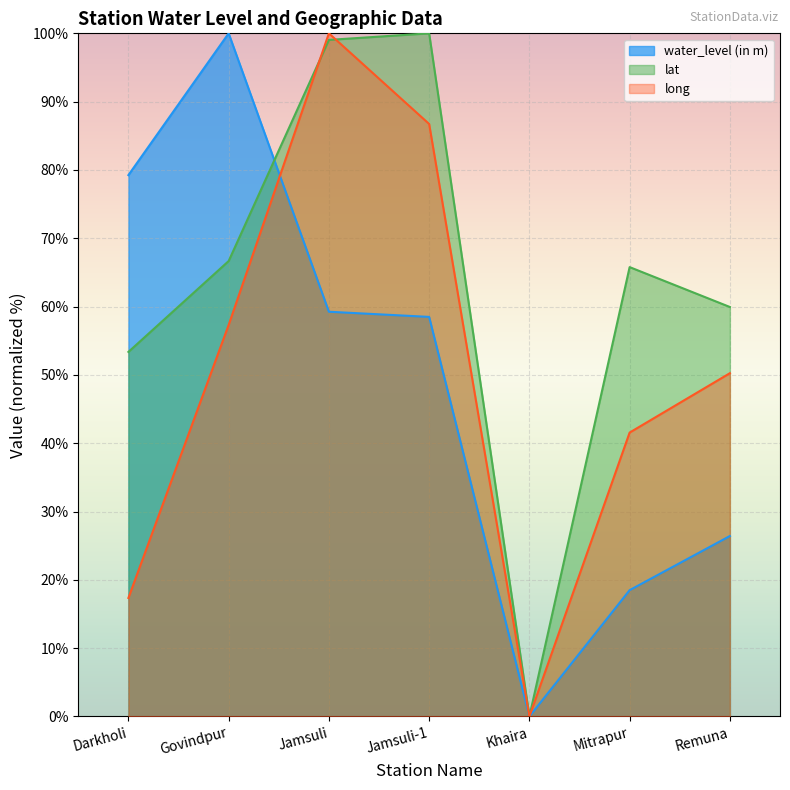

At which label is water_level (in m) closest to 50?

Jamsuli-1